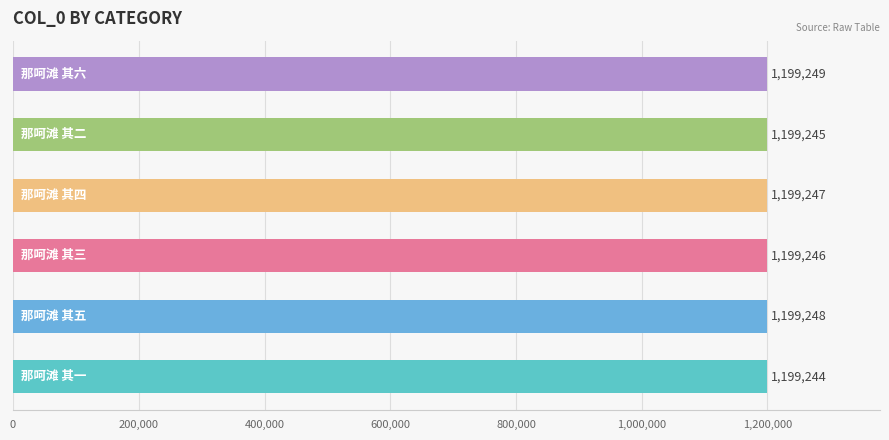

Reading bottom to top, extract all data points from this chart.

1199244	1199248	1199246	1199247	1199245	1199249